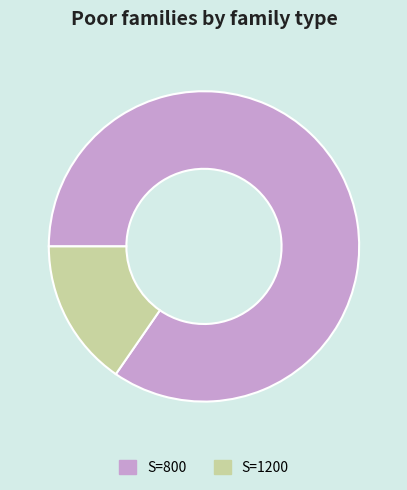

How many segments does this pie chart have?

2